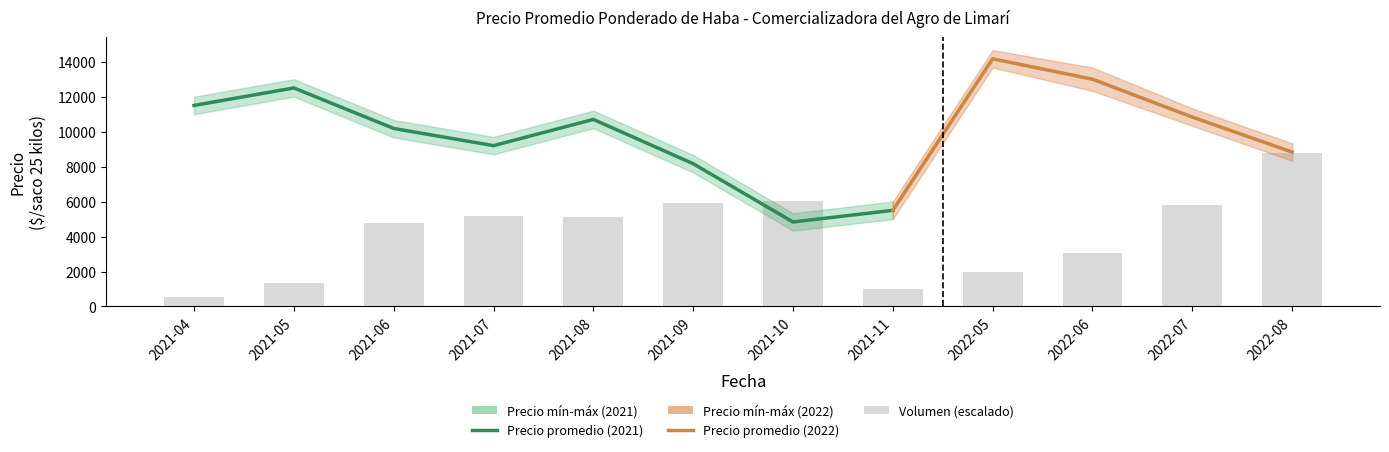

At which label does Precio promedio ponderado first exceed 10700?

2021-04